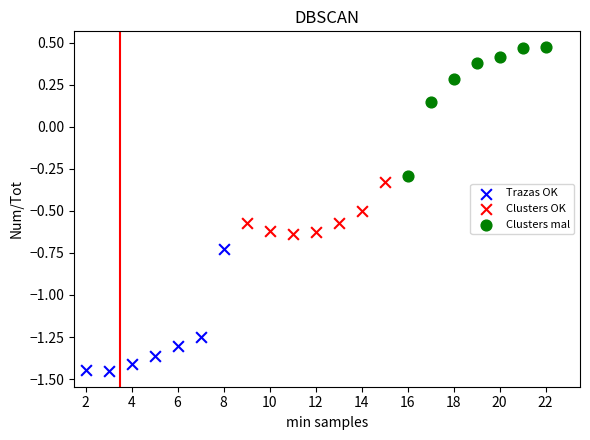

Which series contains the highest Y value?

Clusters mal